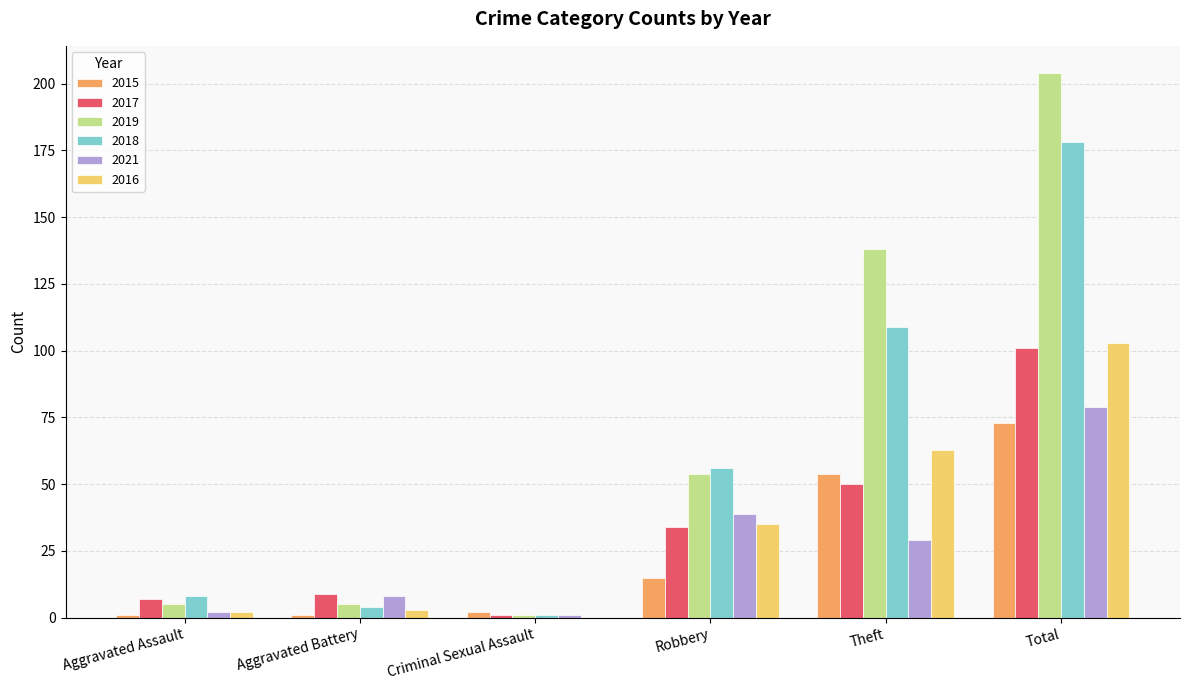

At which category is the sum across all series the highest?

Total